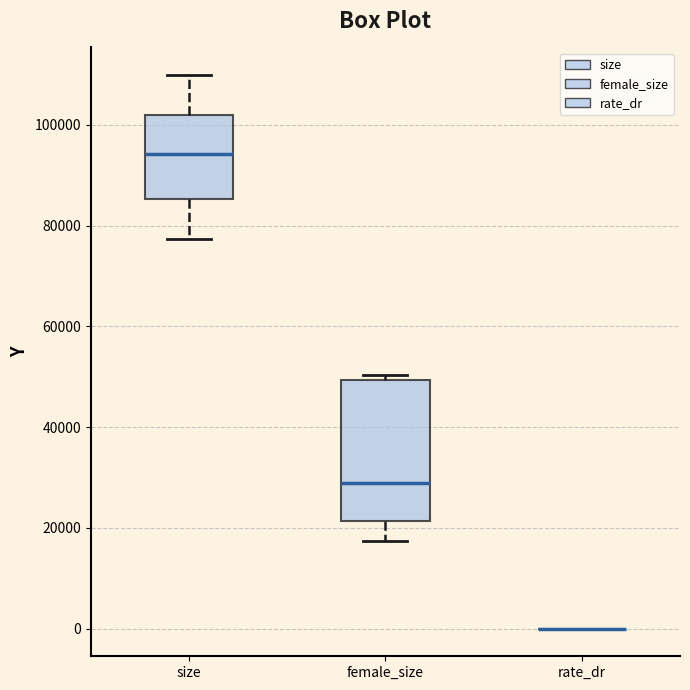

Reading left to right, read every box against the y-axis: the position of its median line, the range the box covers, and the ends of its whiskers. The values are not printed on the chart, so give them approximately, as read against the axis.

size: median 94000, box 86000 to 102000, whiskers 78000 to 110000
female_size: median 28000, box 22000 to 50000, whiskers 18000 to 50000 (just above the box's upper edge)
rate_dr: box collapsed to a line at 0, whiskers 0 to 0